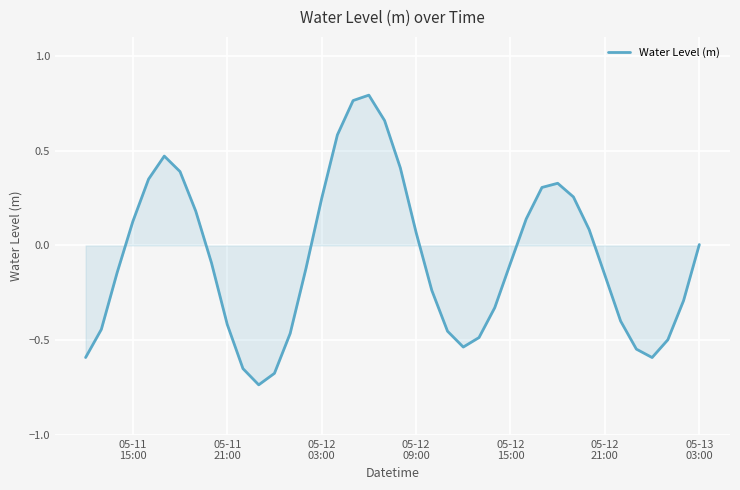

What is the difference between the second highest and second lowest values?

1.4